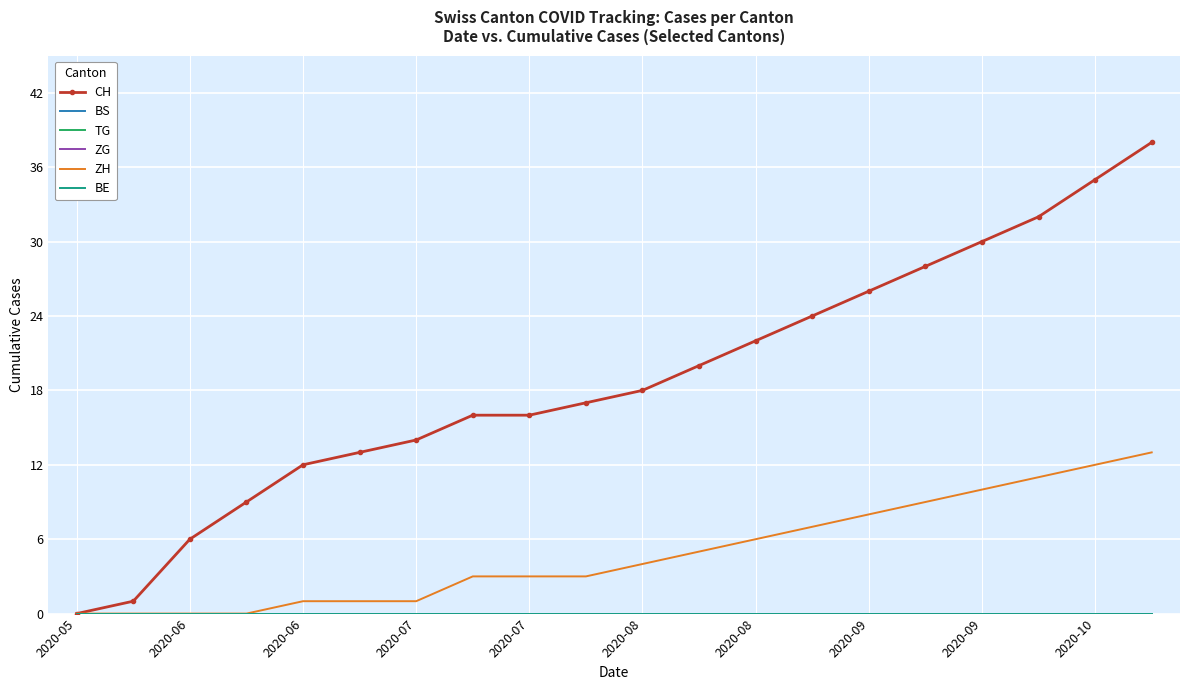

List the series in order of their peak value, highest first.

CH, ZH, BS, TG, ZG, BE